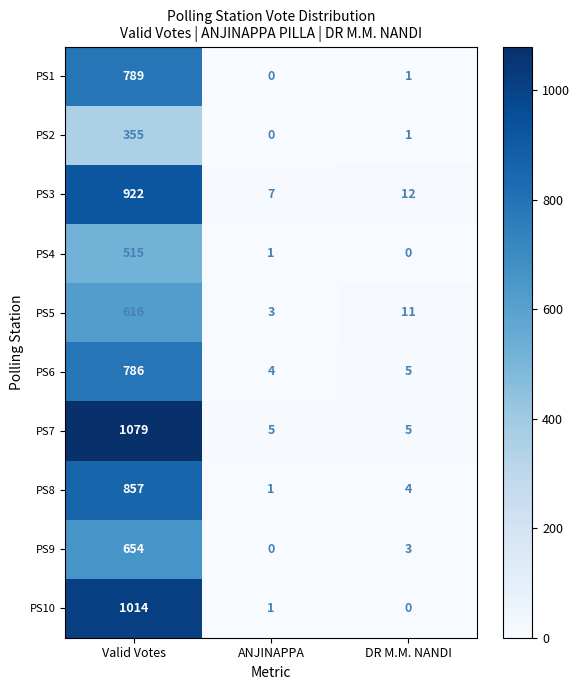

What is the sum of the PS7 values at DR M.M. NANDI and ANJINAPPA?

10